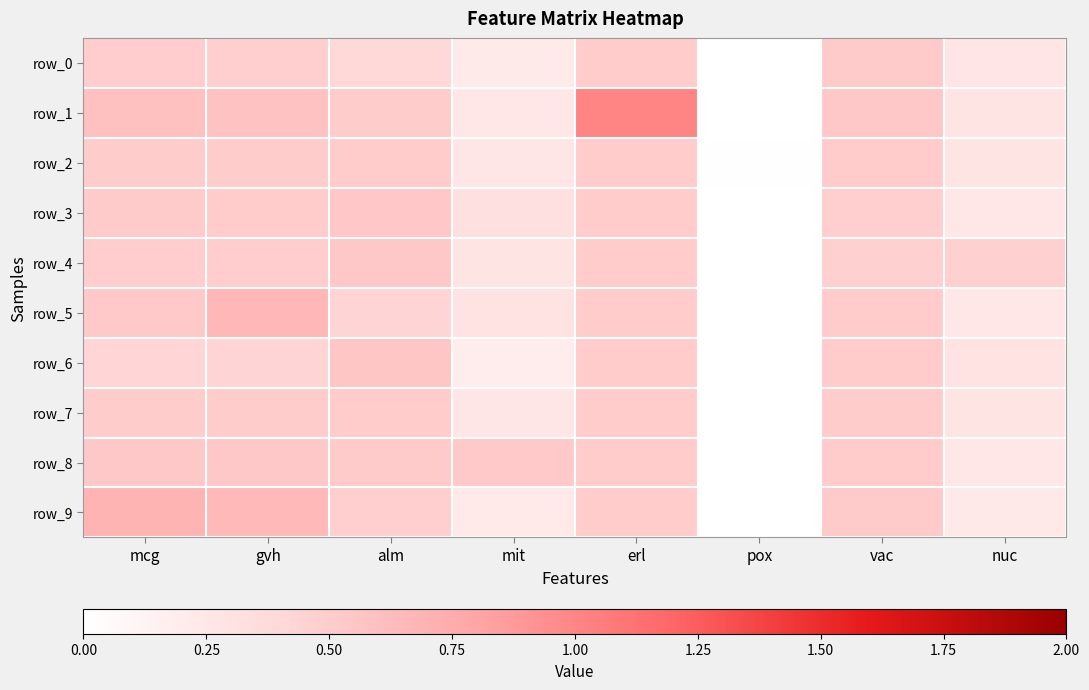

What is the difference between the highest and lowest values at nuc?

0.2